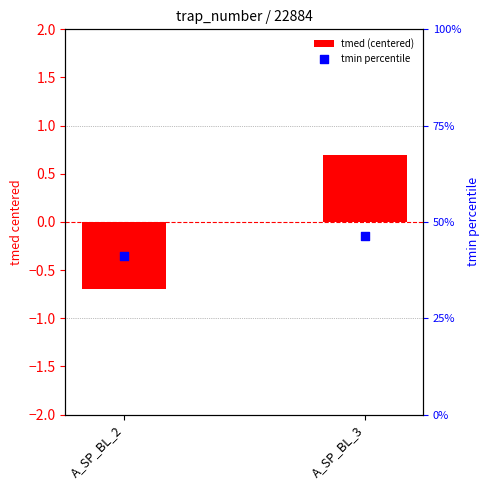

Which series has the largest Y range (max minus min)?

tmin percentile